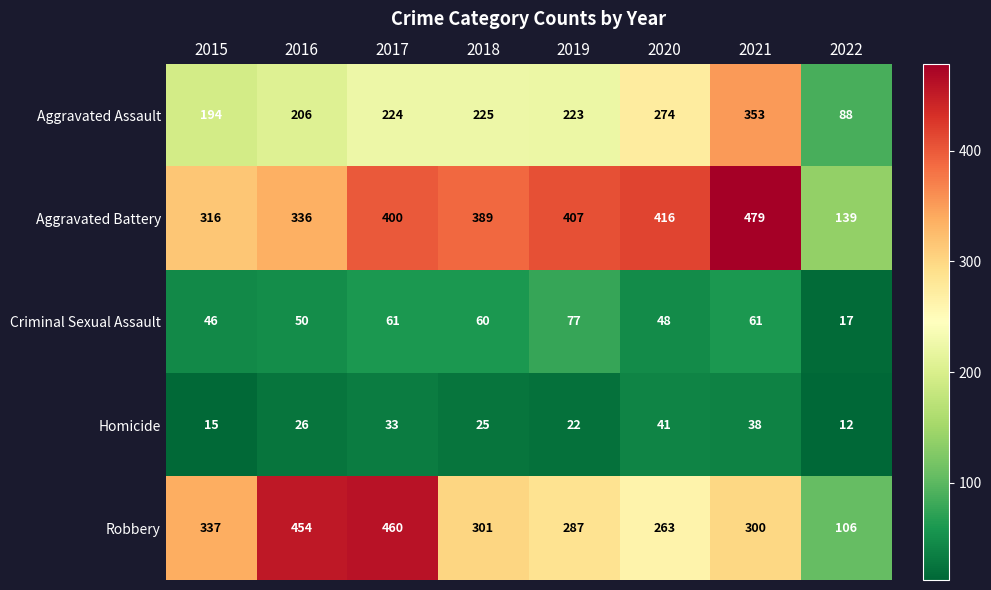

What is the total value across all series at 2015?

908